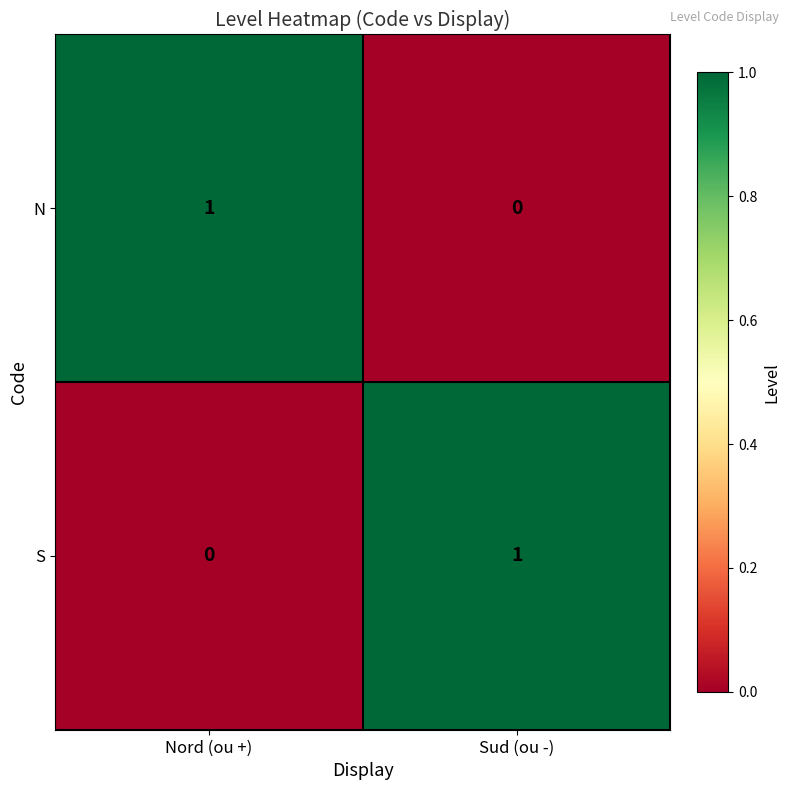

At Nord (ou +), list the series in order from smallest to largest.

S, N